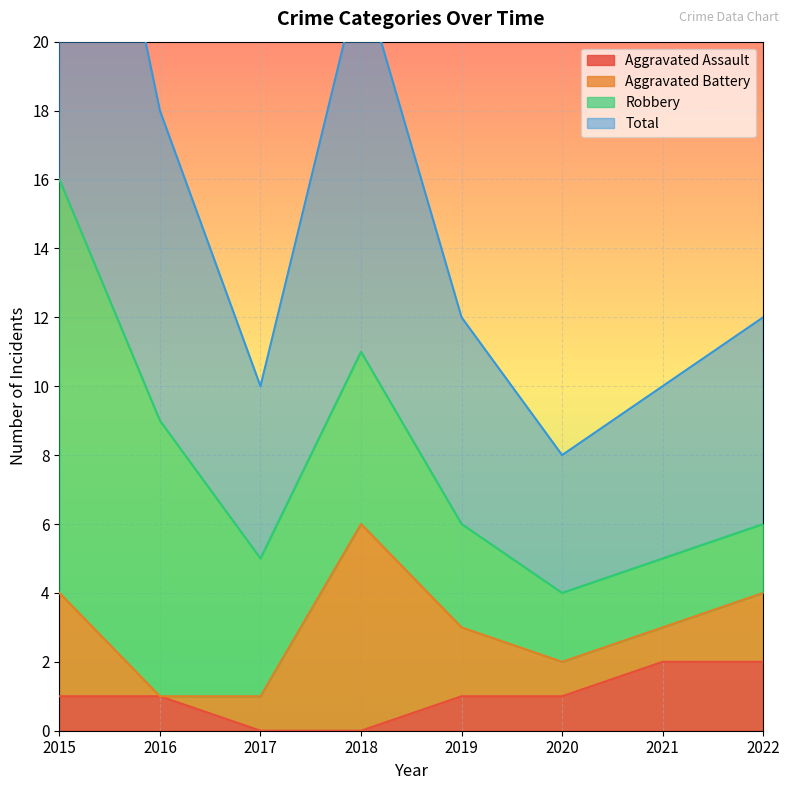

How many interior local peaks does the Total series have?

1